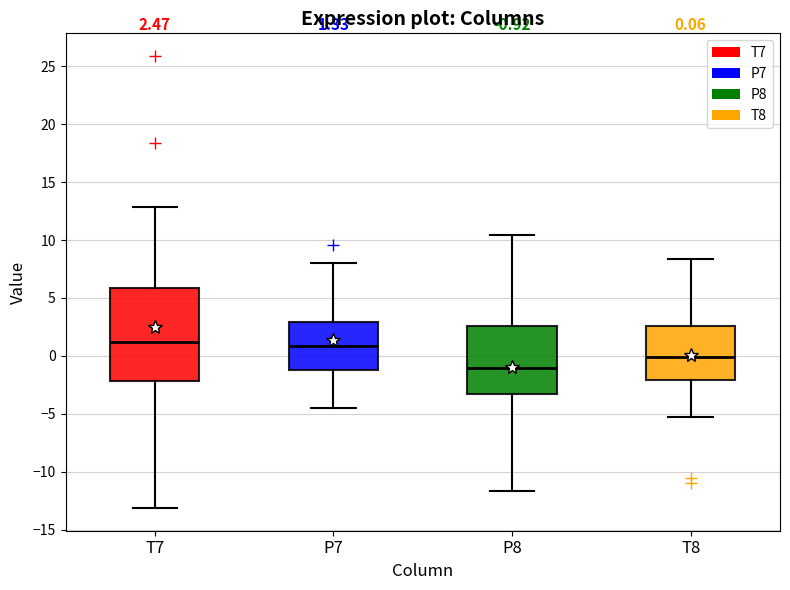

Which box's median line is the lowest?

P8